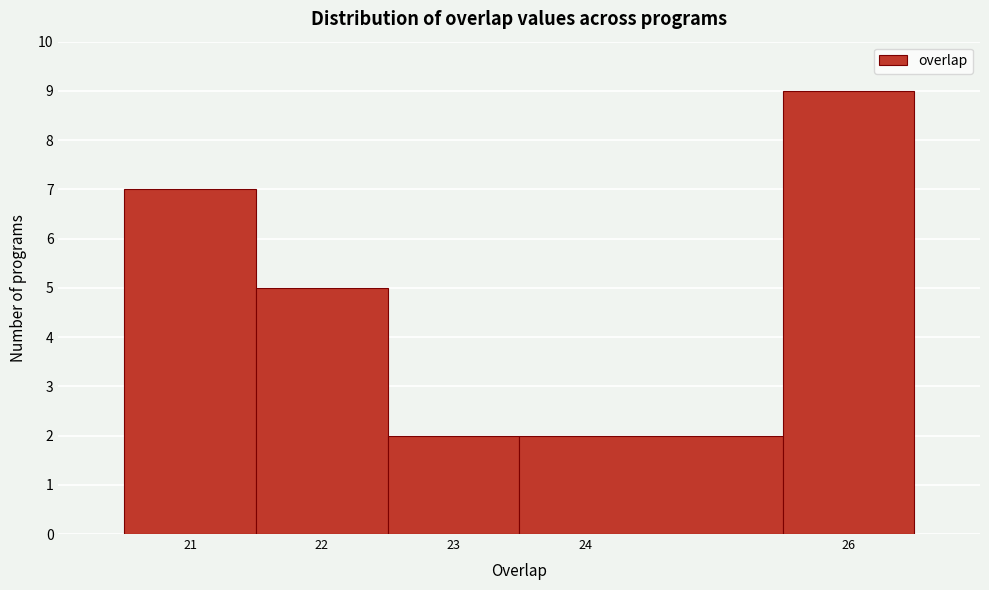

Which range on the x-axis has the tallest bar?

25.5 to 26.5